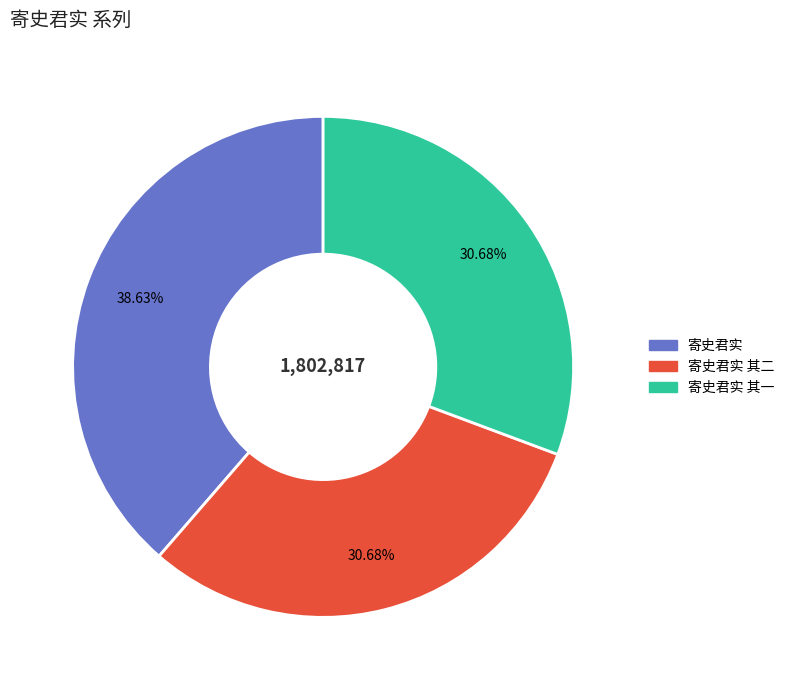

What percentage is the 寄史君实 其一 slice, to the nearest percent?

31%